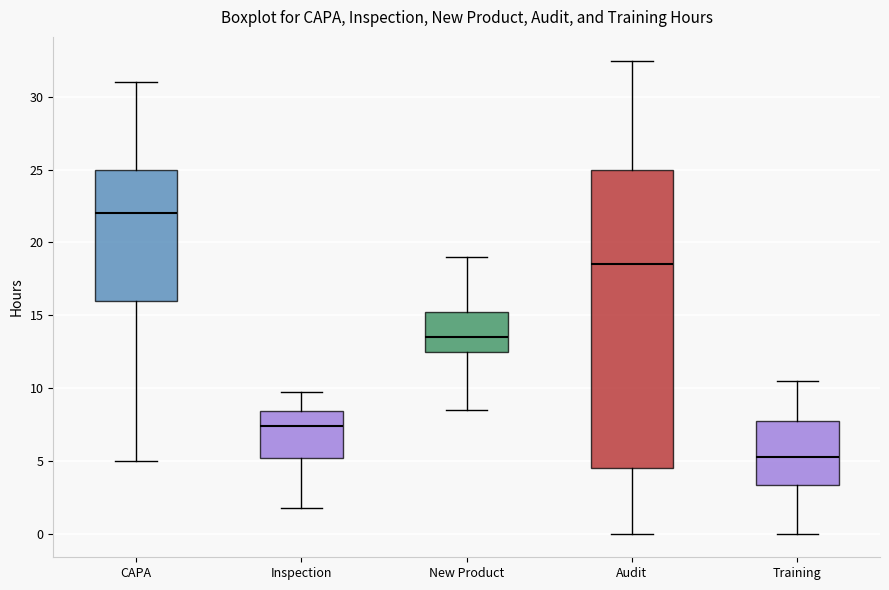

Where is the lower edge of the box for New Product on the y-axis? The values are not printed on the chart, so give them approximately, as read against the axis.

12.5